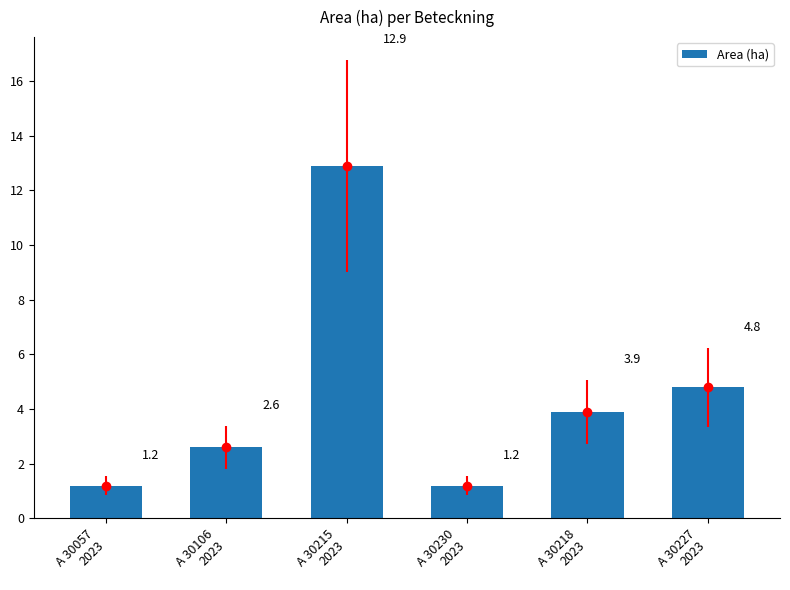

True or false: the data shows 21.4 at A 30215
2023.

False